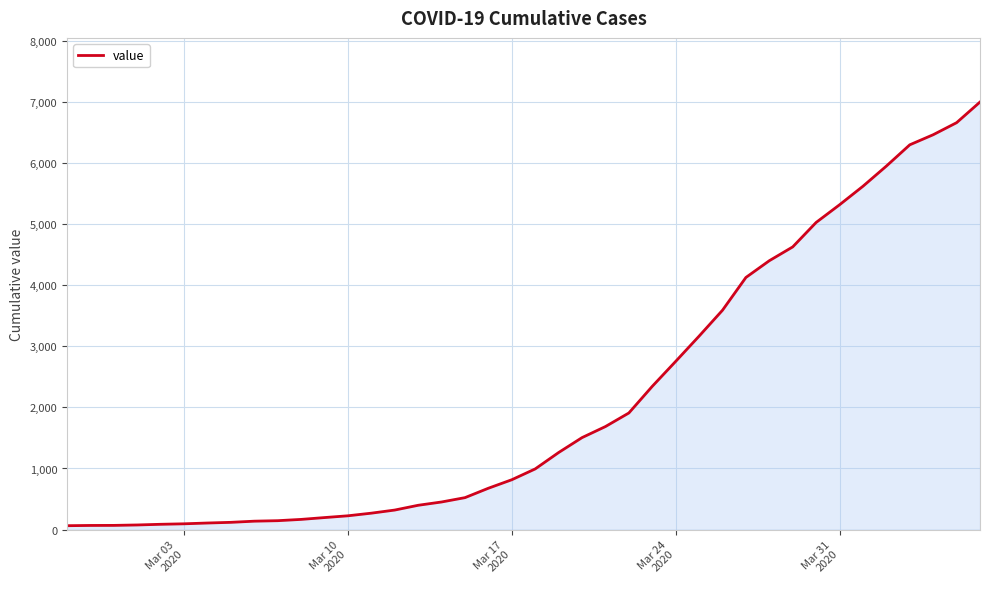

What is the greatest value displayed?

6995